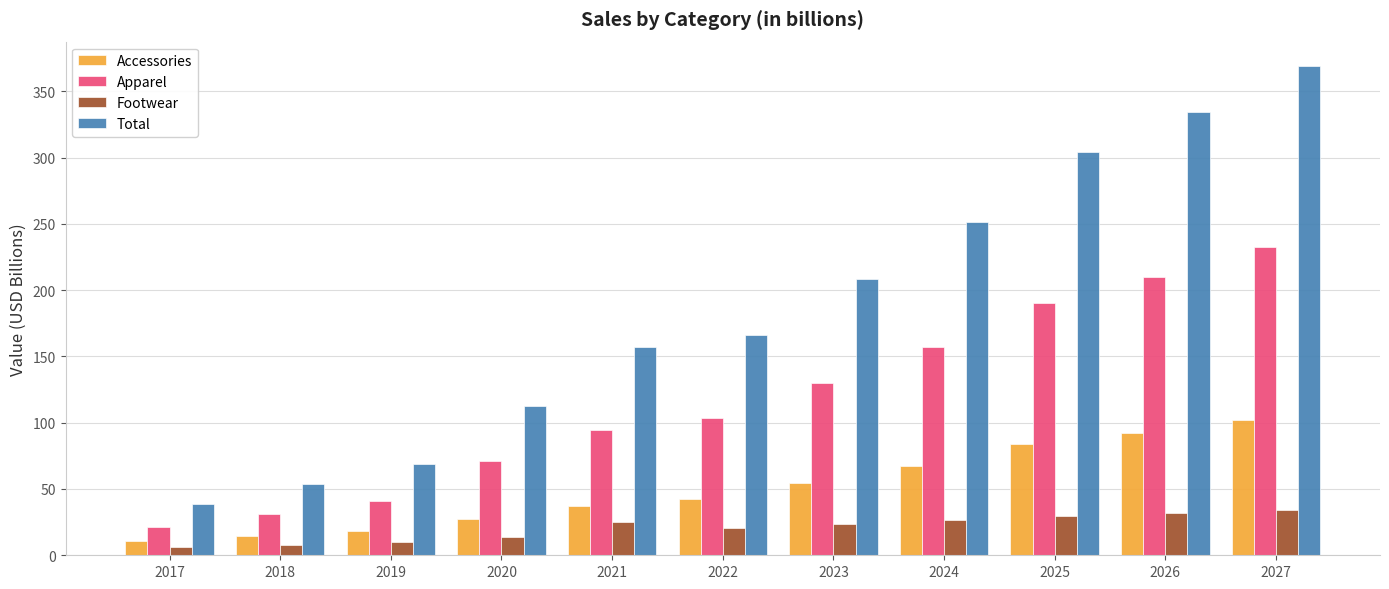

Rank the series by their maximum value, from highest to lowest.

Total, Apparel, Accessories, Footwear